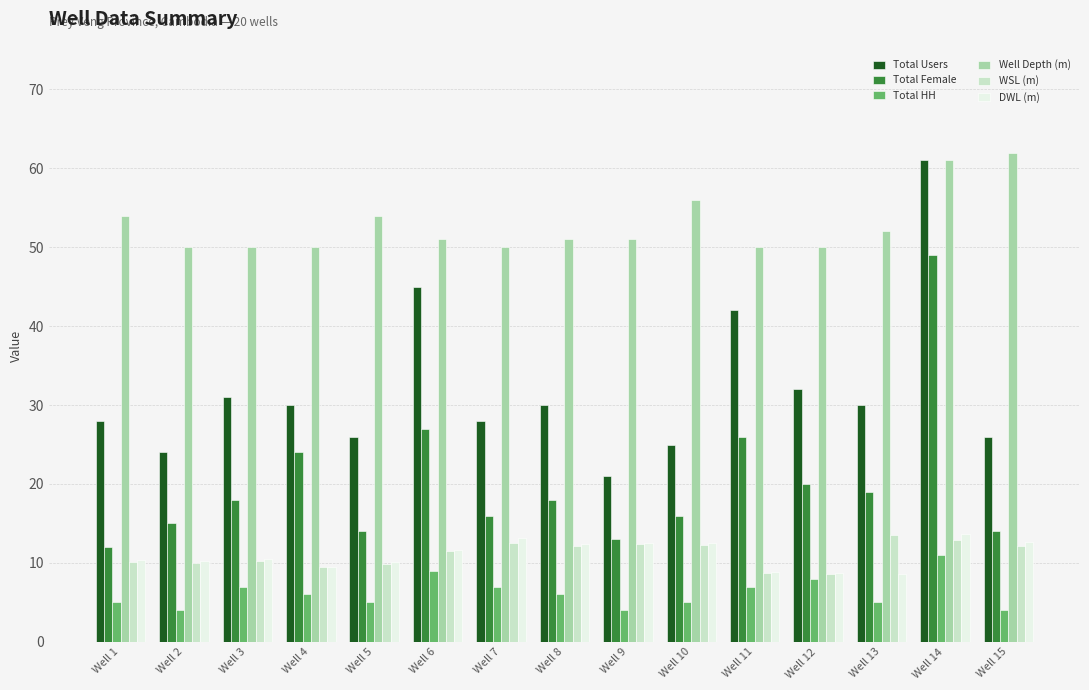

At which label does Total HH first exceed 6?

Well 3